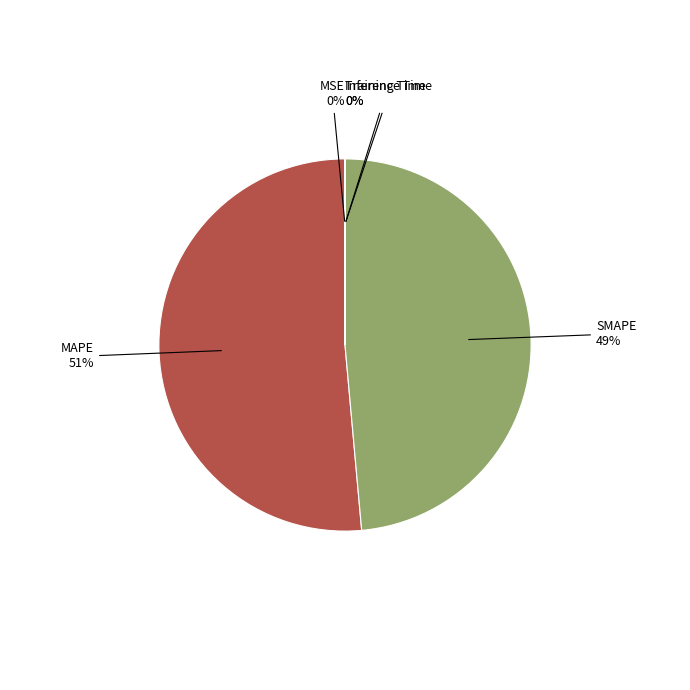

To the nearest percent, what is the average slice percentage?

20%